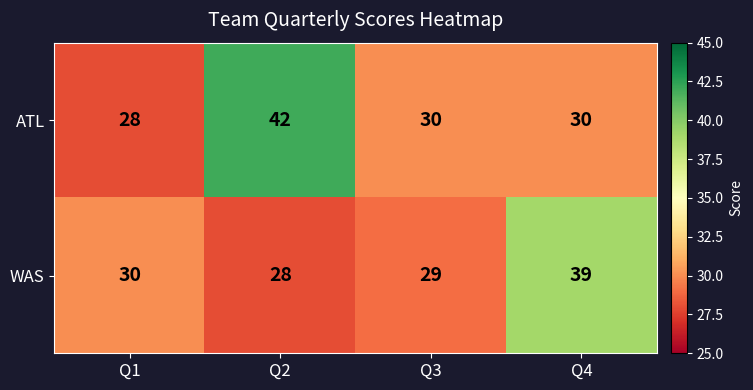

Which label corresponds to the largest value in the chart?

Q2